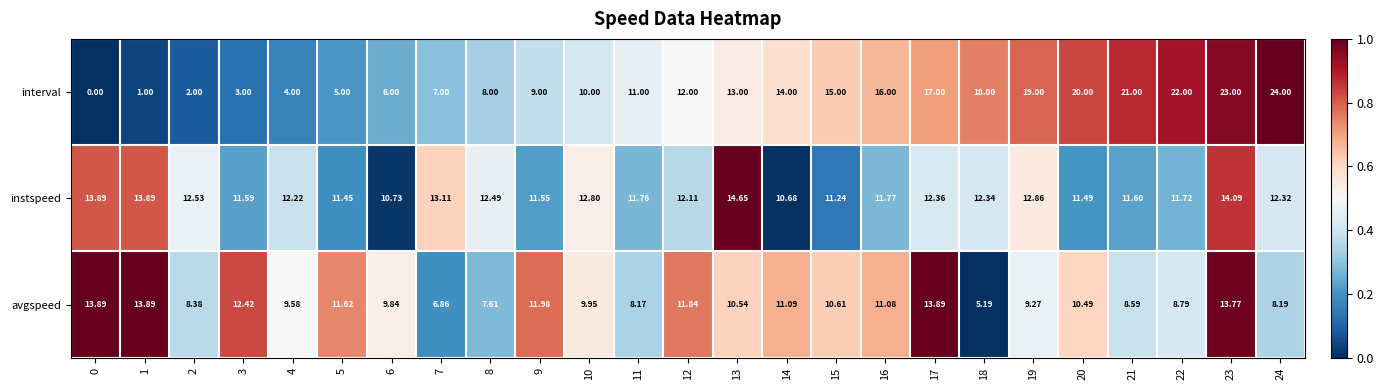

List the series in order of their peak value, lowest first.

avgspeed, instspeed, interval